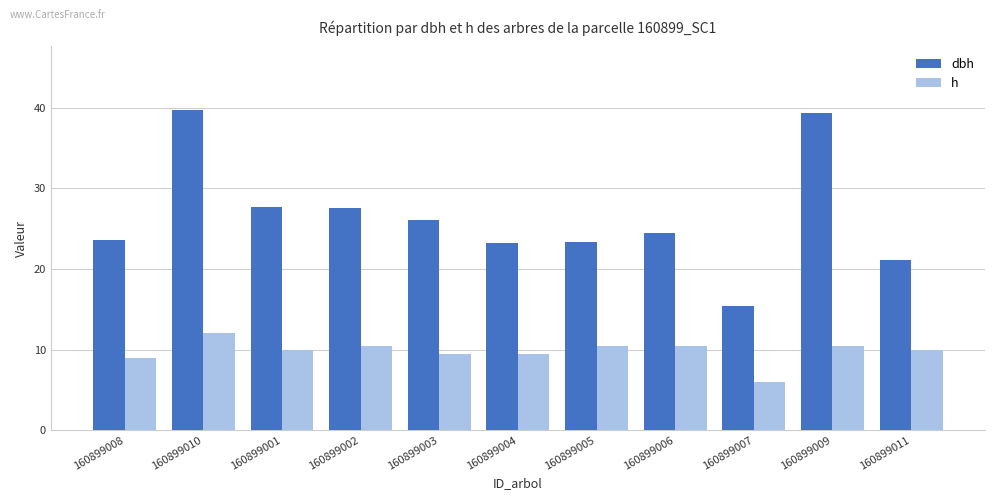

Which series has the largest range (max minus min)?

dbh